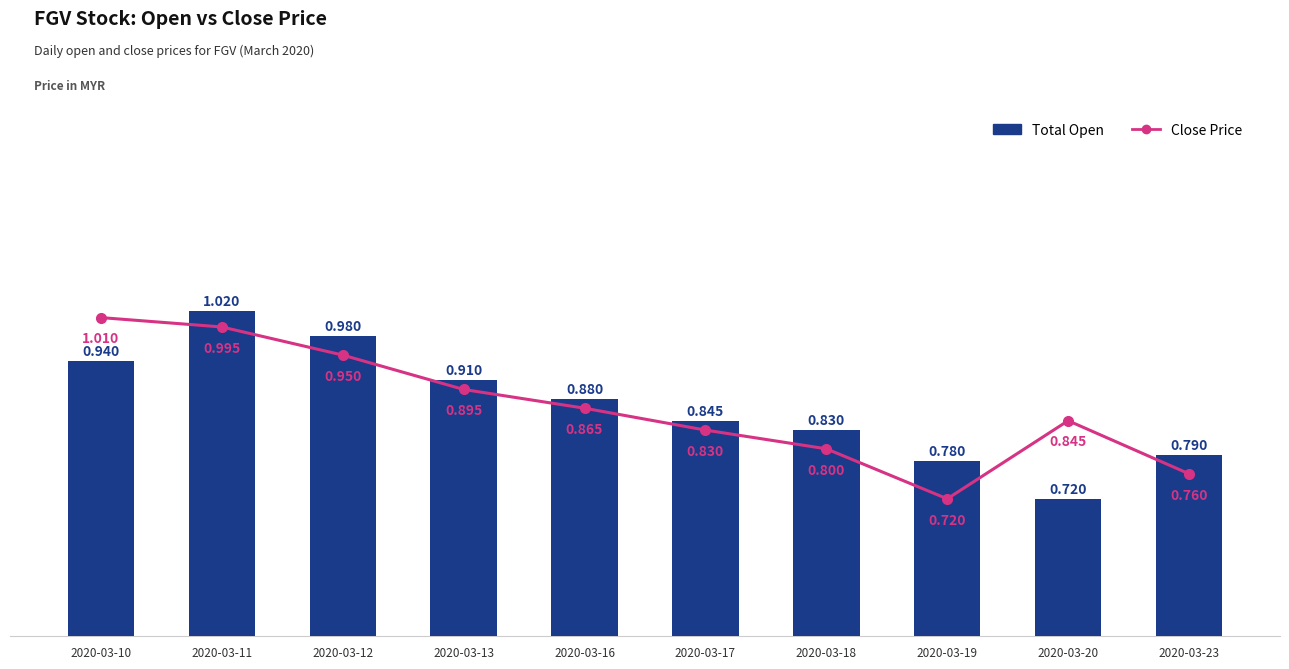

Which series has the largest total across all categories?

open